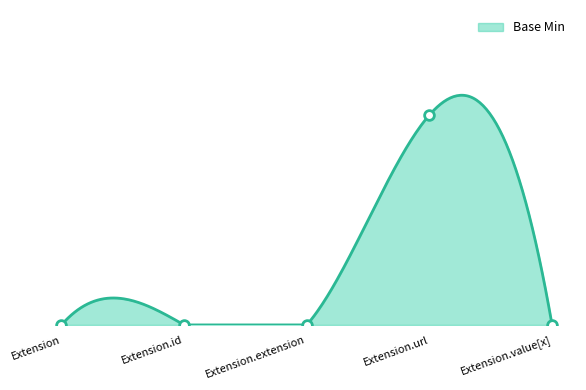

List the labels in order of value, smallest first.

Extension, Extension.id, Extension.extension, Extension.value[x], Extension.url